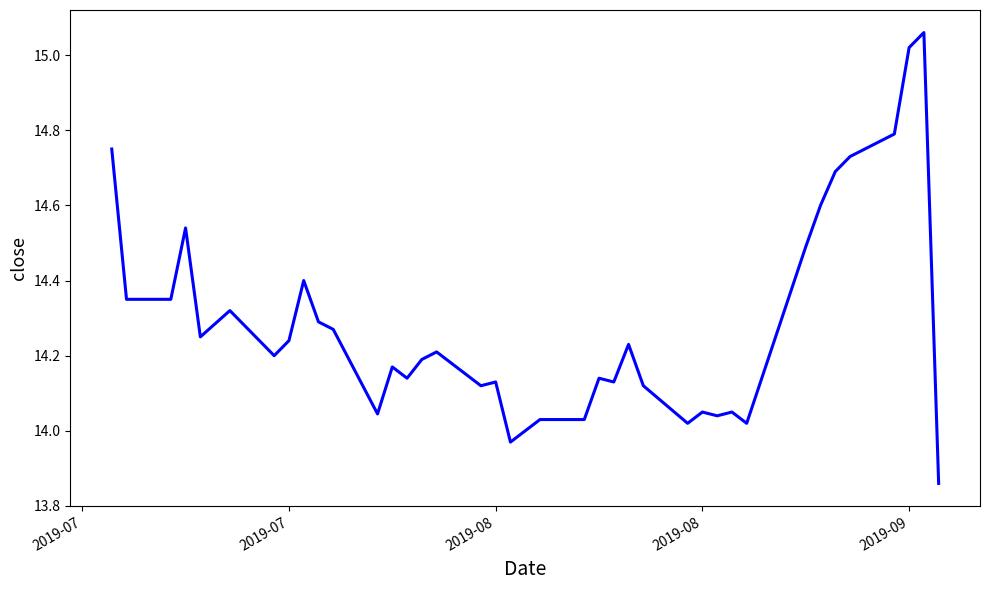

What is the difference between the maximum and minimum values?

1.2